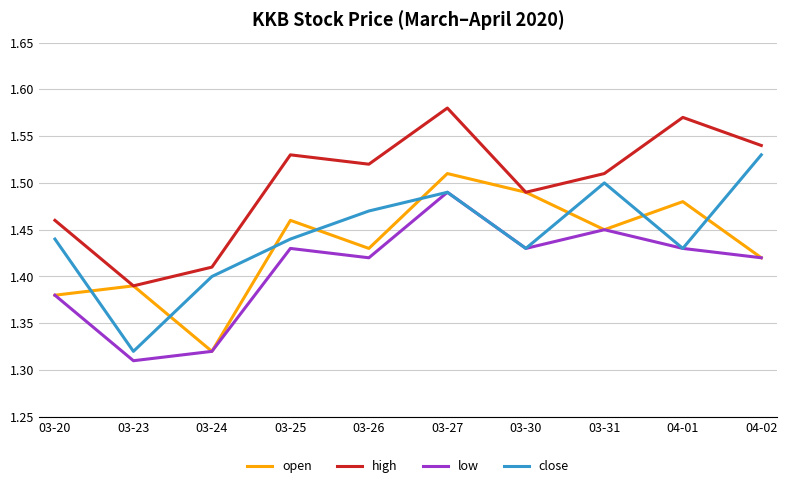

The low series shows 0.4 at 03-25. True or false?

False